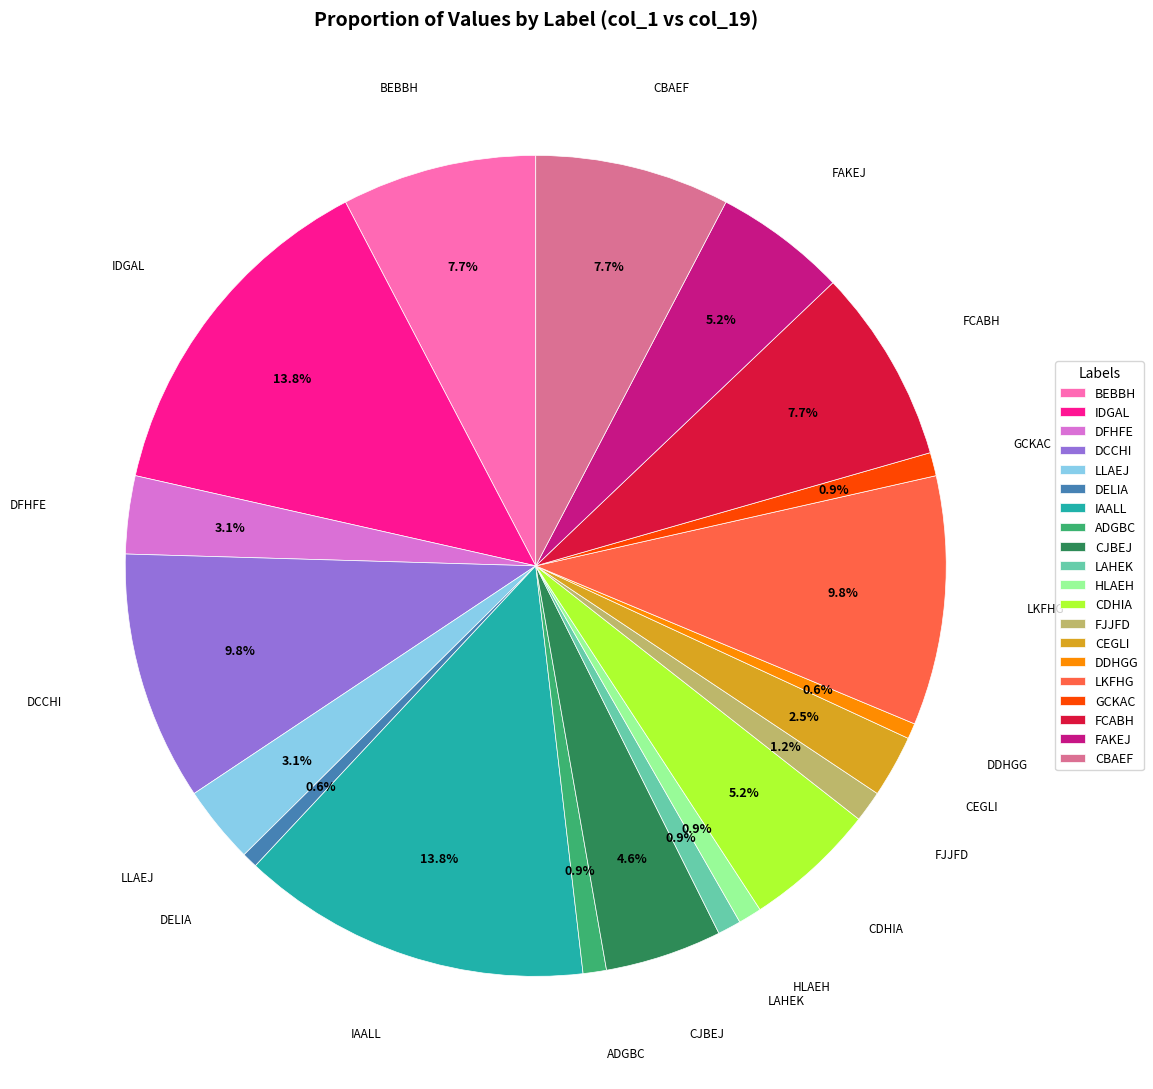

Count the number of slices in the pie.

20